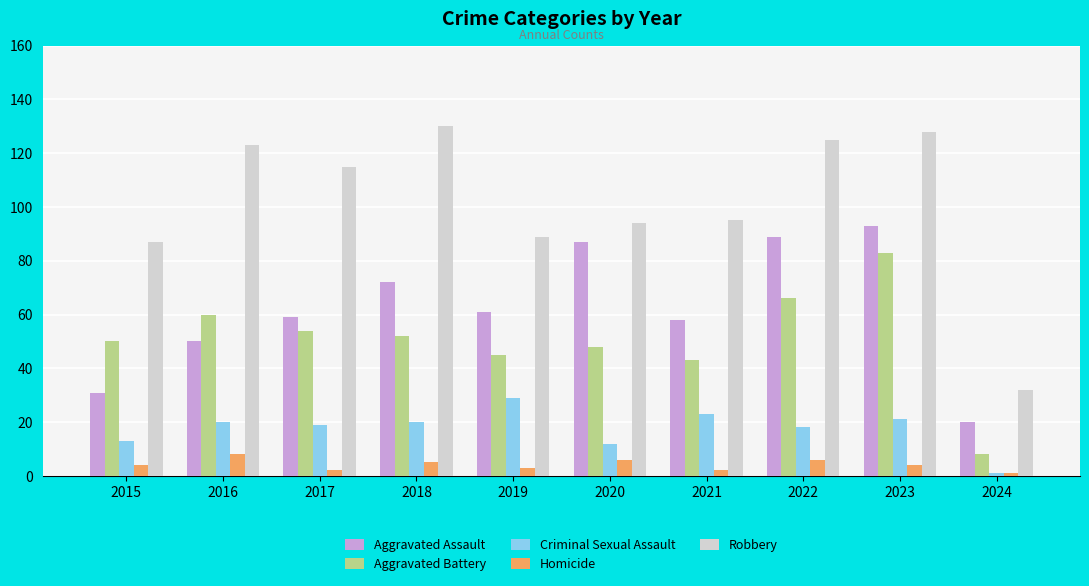

What is the minimum value shown in the chart?

1